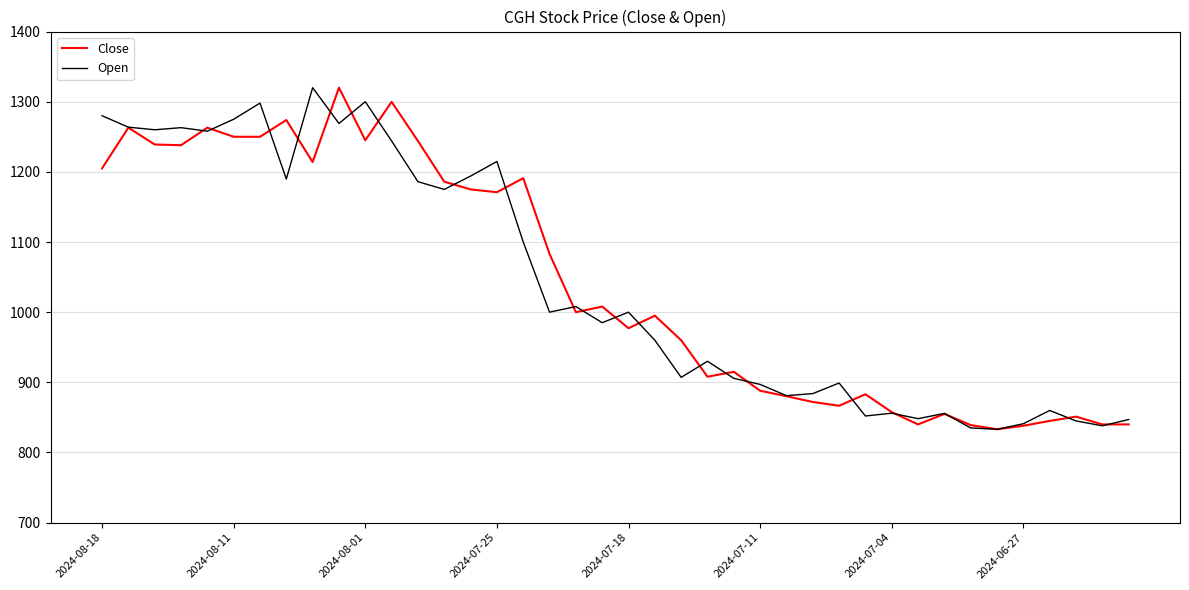

What is the maximum value for Open?

1320.0